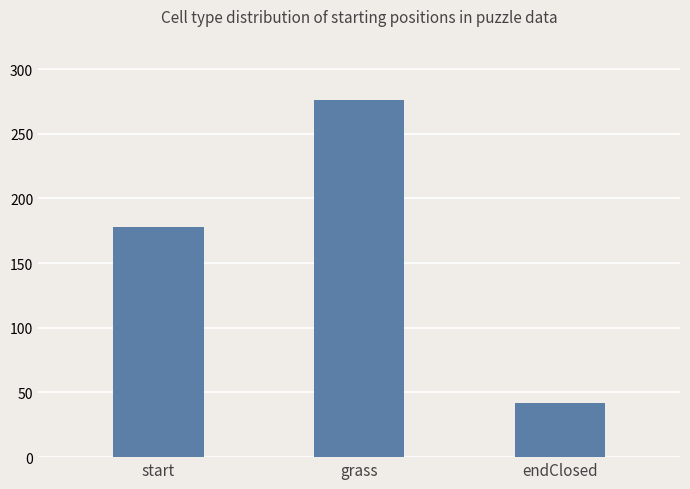

What position from the left is endClosed?

3